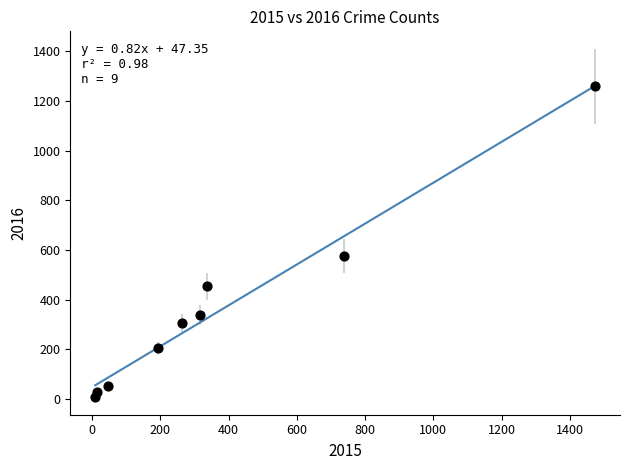

What is the average X value?

377